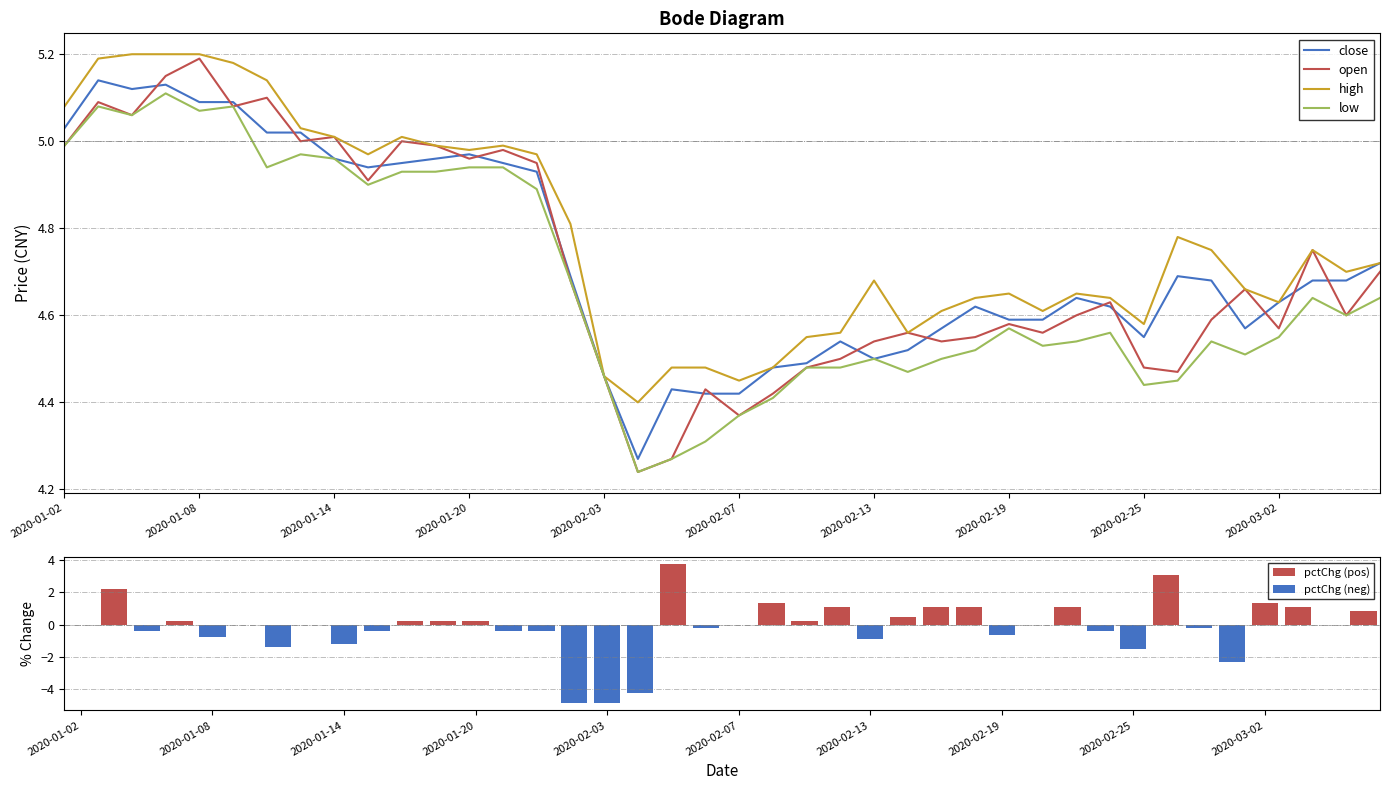

Is it true that close equals 2.3 at 2020-01-02?

False